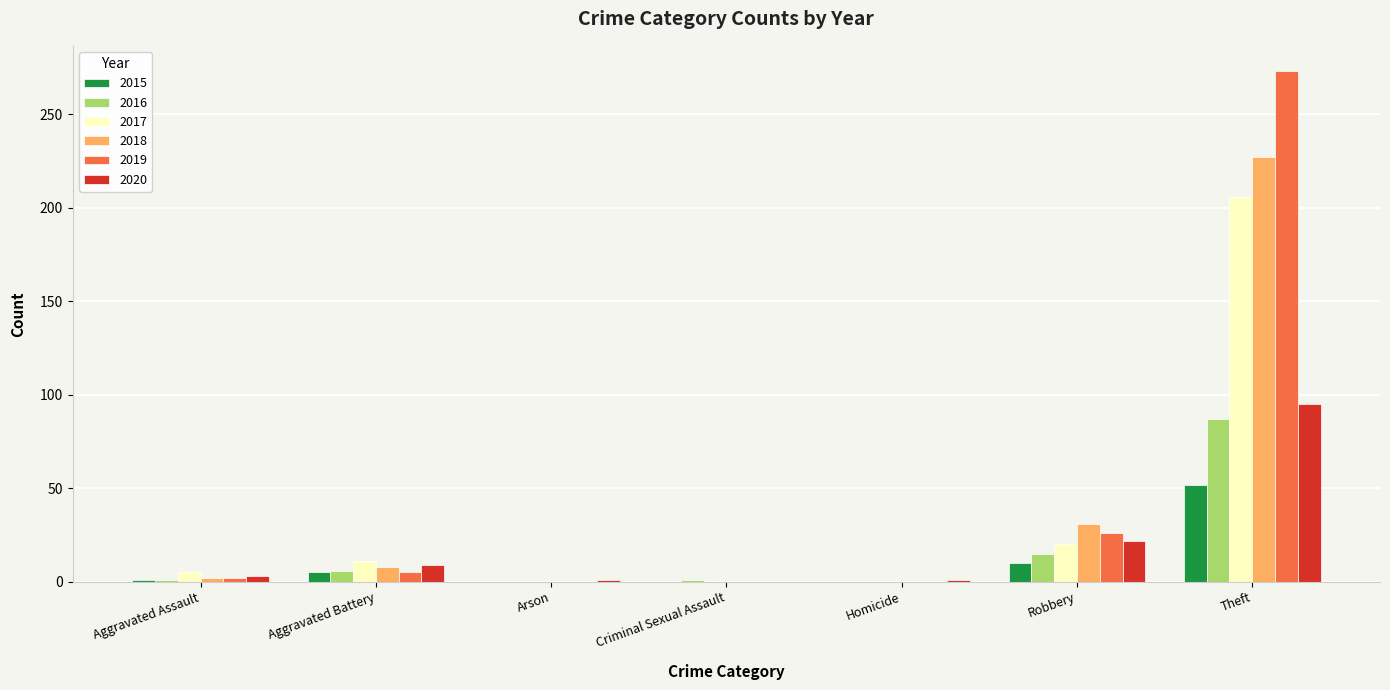

Which series changed the most between Criminal Sexual Assault and Theft?

2019